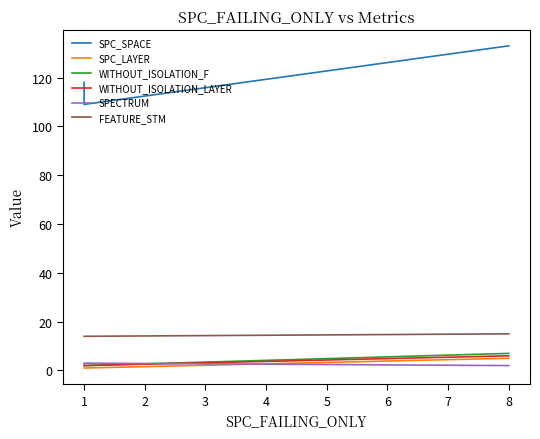

What is the greatest value displayed?

133